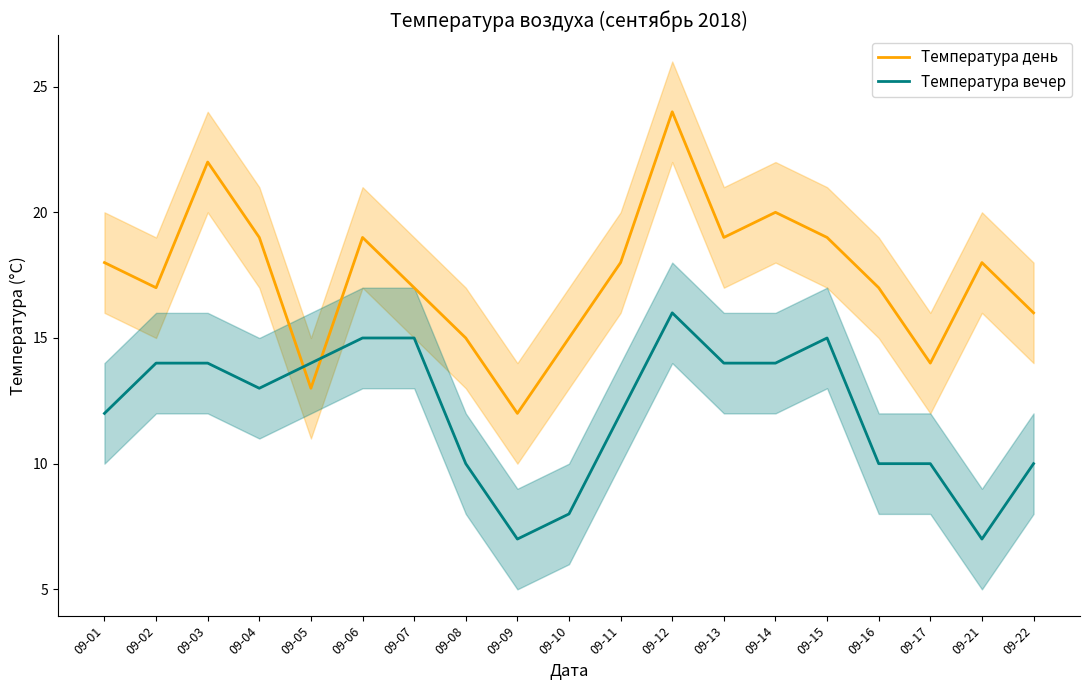

What is the value of the Температура день point at the 3rd from the left?

22